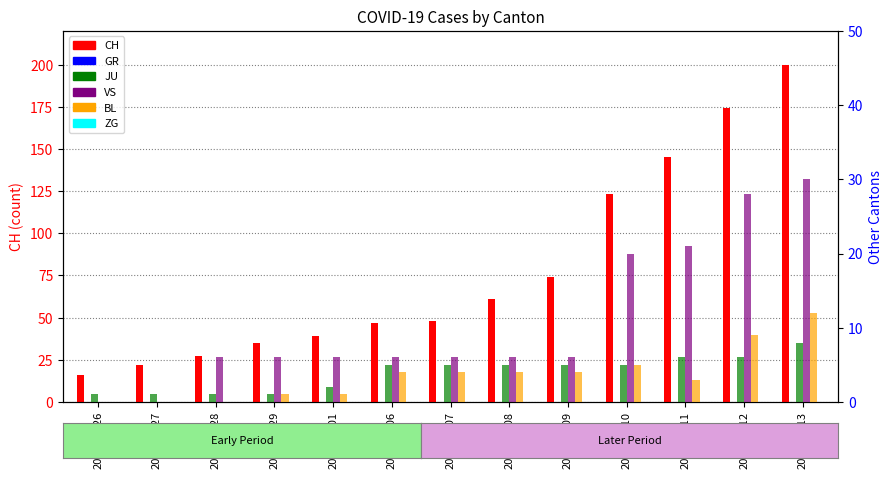

List the labels in order of CH value, largest first.

2020-03-13, 2020-03-12, 2020-03-11, 2020-03-10, 2020-03-09, 2020-03-08, 2020-03-07, 2020-03-06, 2020-03-01, 2020-02-29, 2020-02-28, 2020-02-27, 2020-02-26